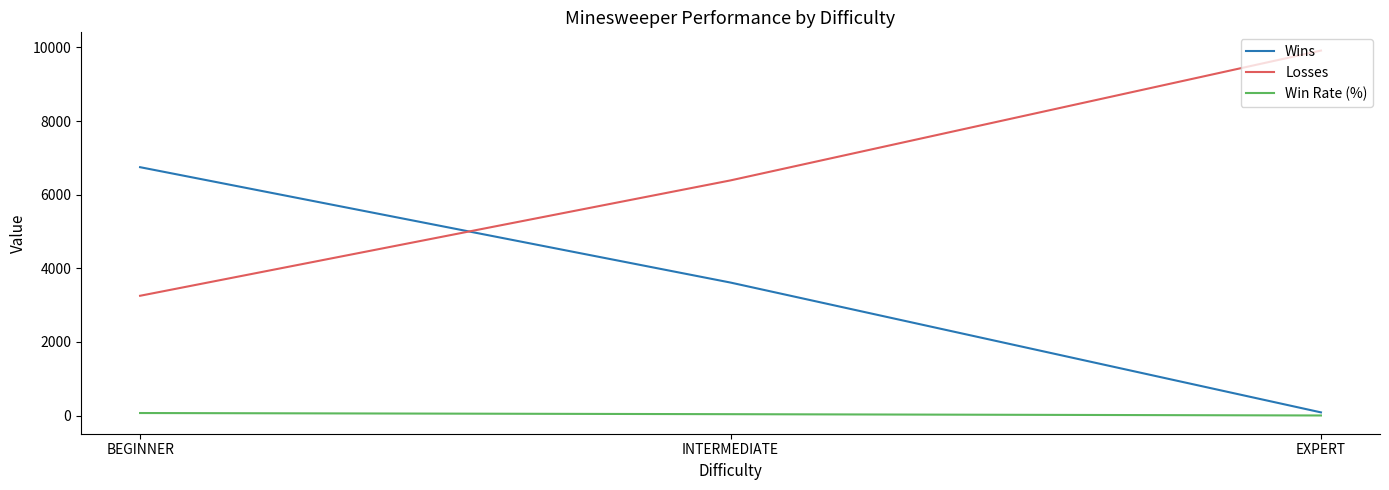

Is the value of Losses at INTERMEDIATE greater than the value of Win Rate (%) at EXPERT?

Yes